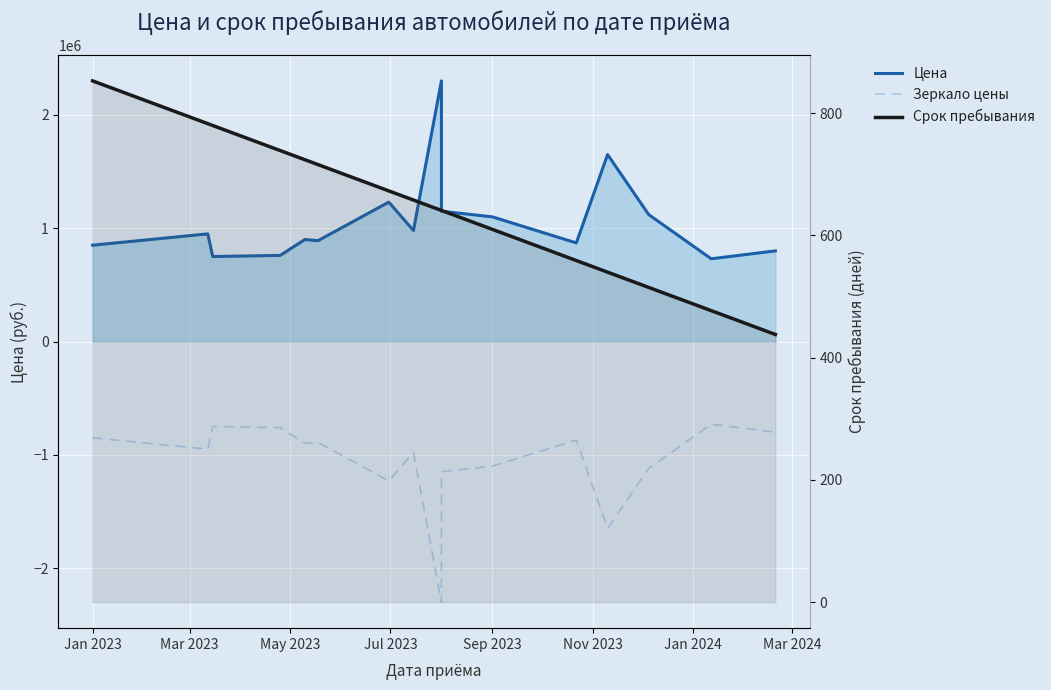

Rank the series at Mar 2024 from lowest to highest value.

Зеркало цены, Срок пребывания, Цена